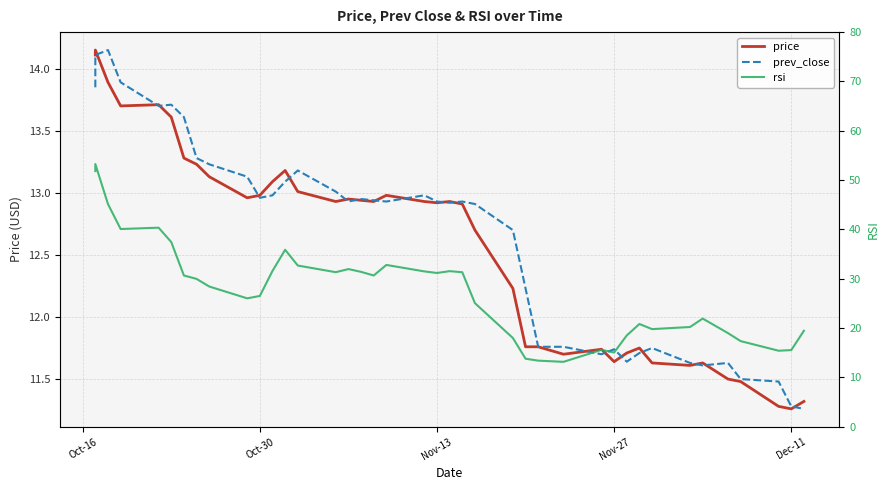

True or false: prev_close and rsi intersect in this chart.

False